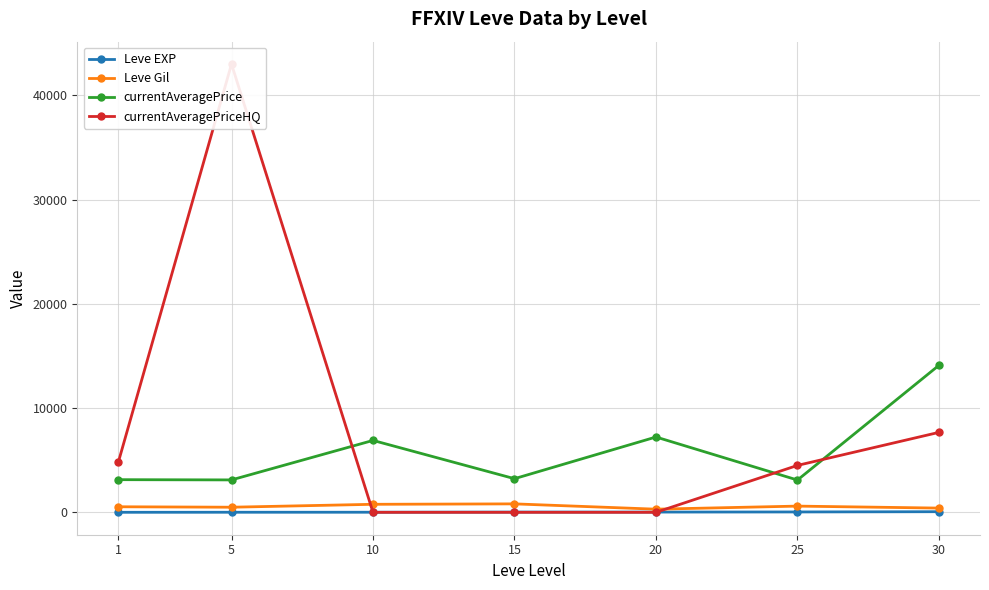

Between 1 and 30, which is larger?

30